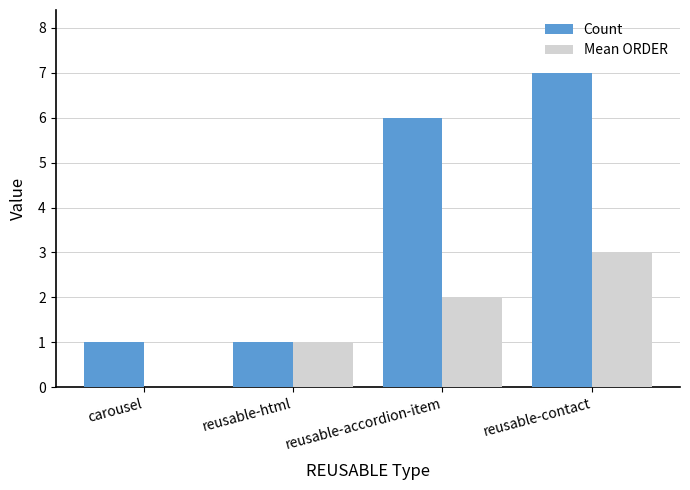

Reading right to left, transcribe all the data shown in this chart.

Count: reusable-contact=7	reusable-accordion-item=6	reusable-html=1	carousel=1
Mean ORDER: reusable-contact=3	reusable-accordion-item=2	reusable-html=1	carousel=0